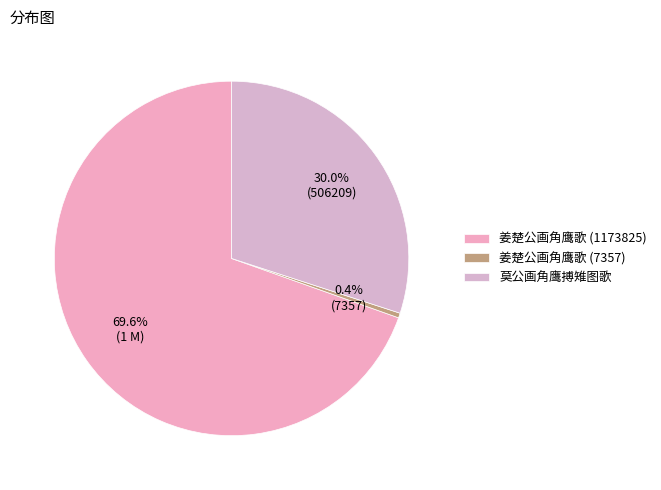

Is it true that 姜楚公画角鹰歌 (7357) is 11% of the pie?

False